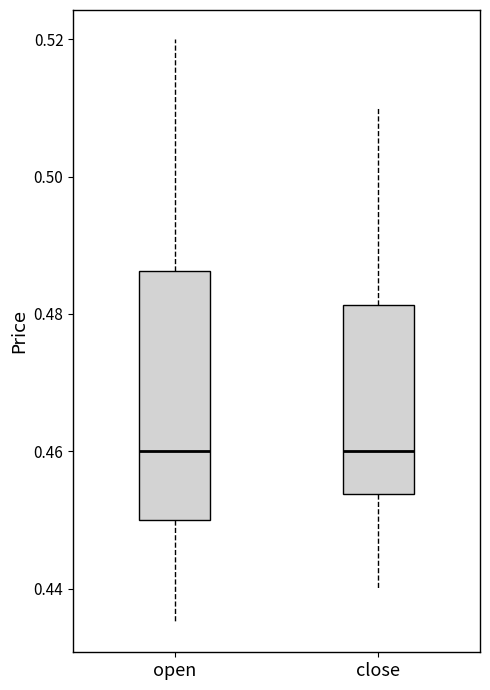

Reading left to right, transcribe this box plot: for each box, give where its median line is, the range the box spans, and where its two whiskers end, as read against the y-axis. The values are not printed on the chart, so give them approximately, as read against the axis.

open: median 0.460, box 0.450 to 0.486, whiskers 0.436 to 0.520
close: median 0.460, box 0.454 to 0.482, whiskers 0.440 to 0.510